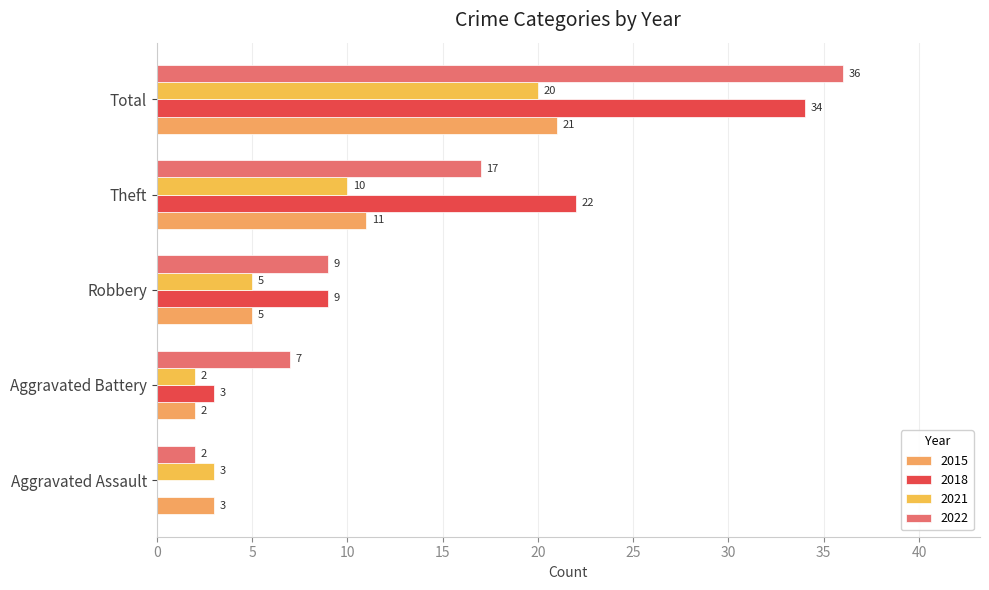

At Total, list the series in order from largest to smallest.

2022, 2018, 2015, 2021